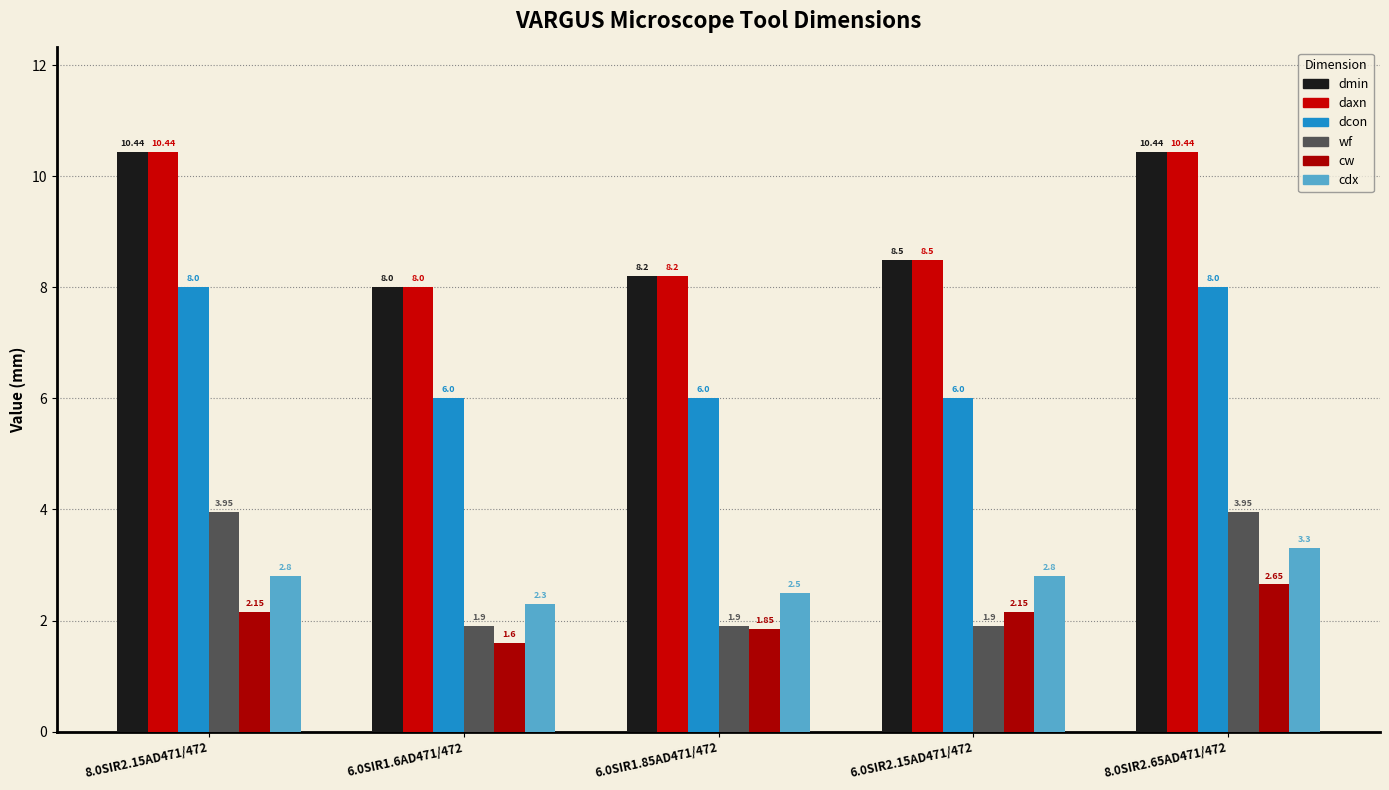

Which category has the lowest value across all series?

6.0SIR1.6AD471/472